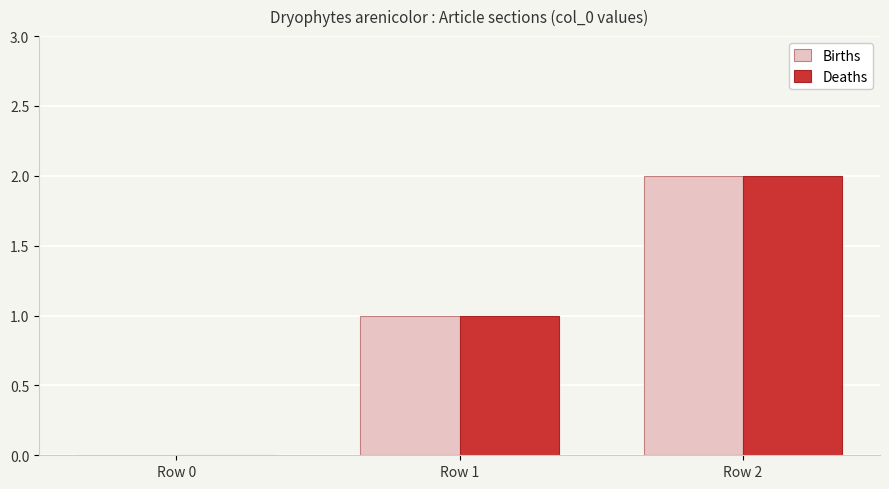

Is the value of Deaths at Row 1 greater than the value of Births at Row 0?

Yes